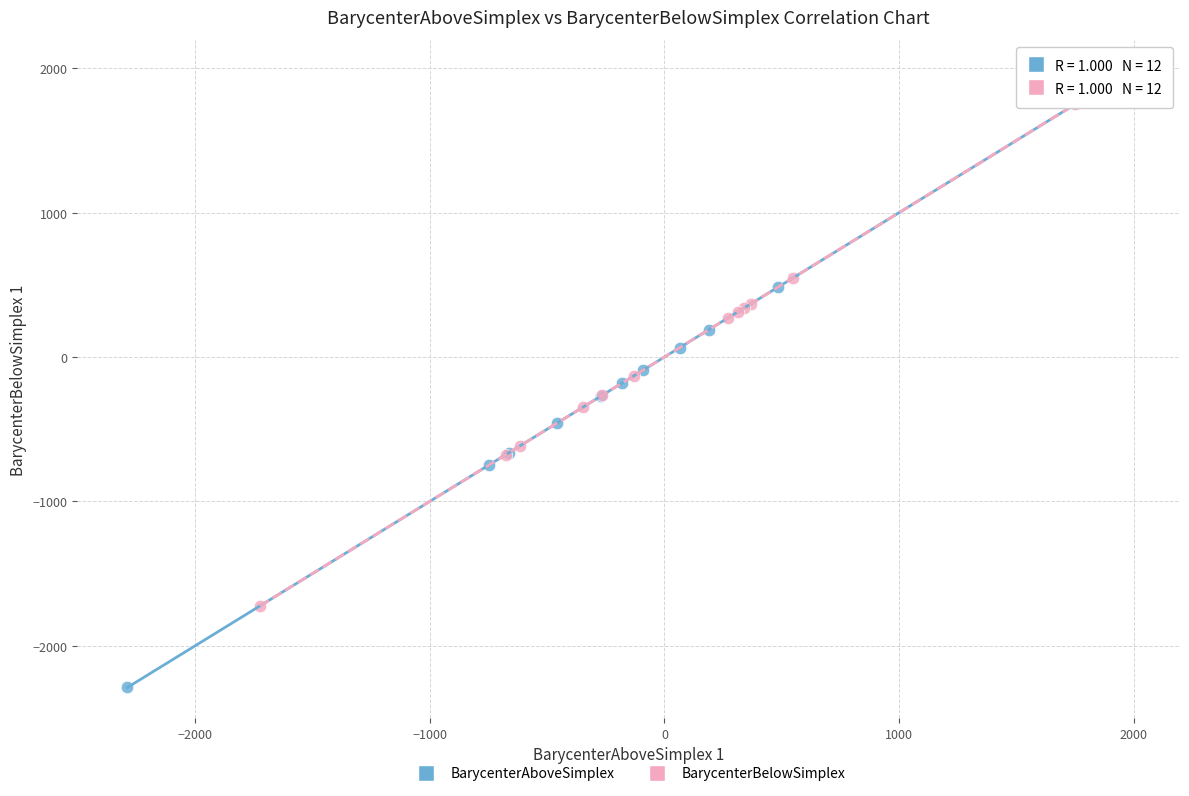

What are all the series names shown in the legend?

BarycenterAboveSimplex, BarycenterBelowSimplex